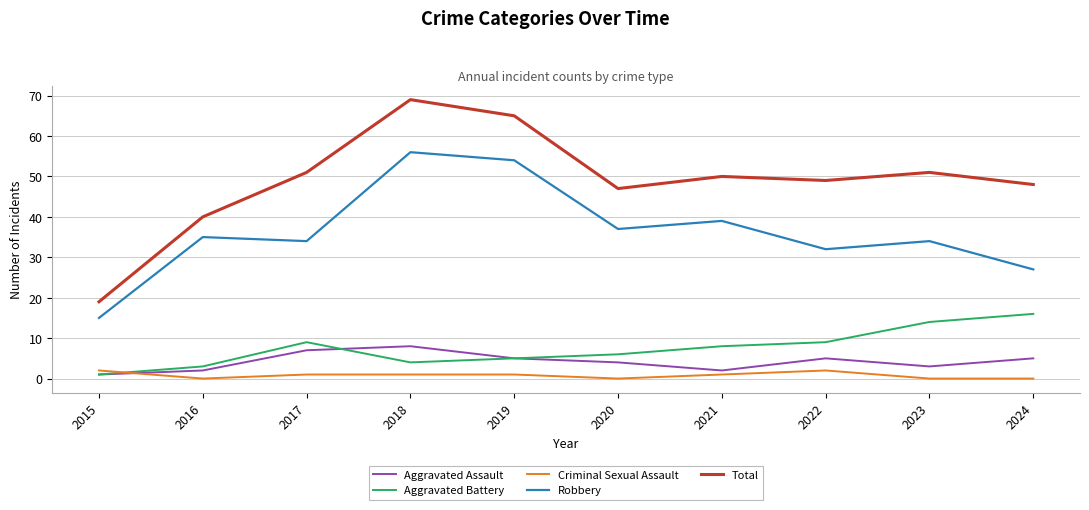

What is the maximum value shown in the chart?

69